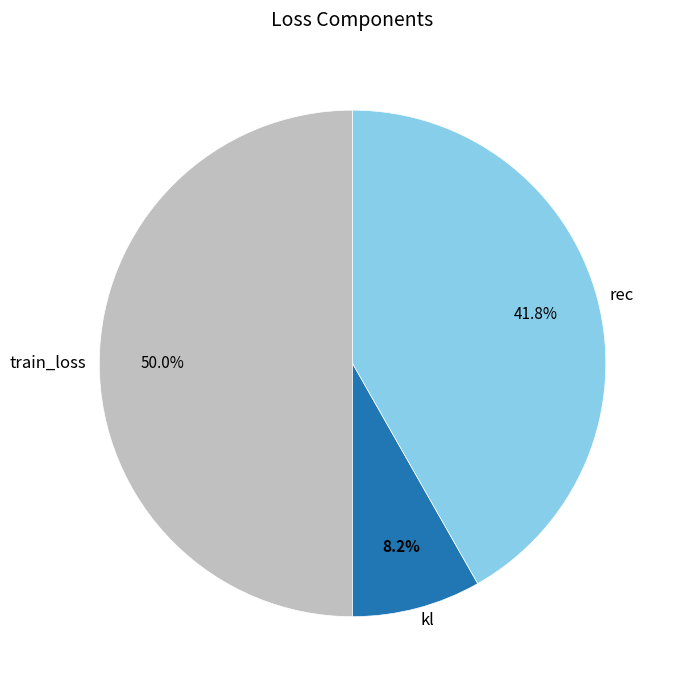

Rank the categories by value from highest to lowest.

train_loss, rec, kl